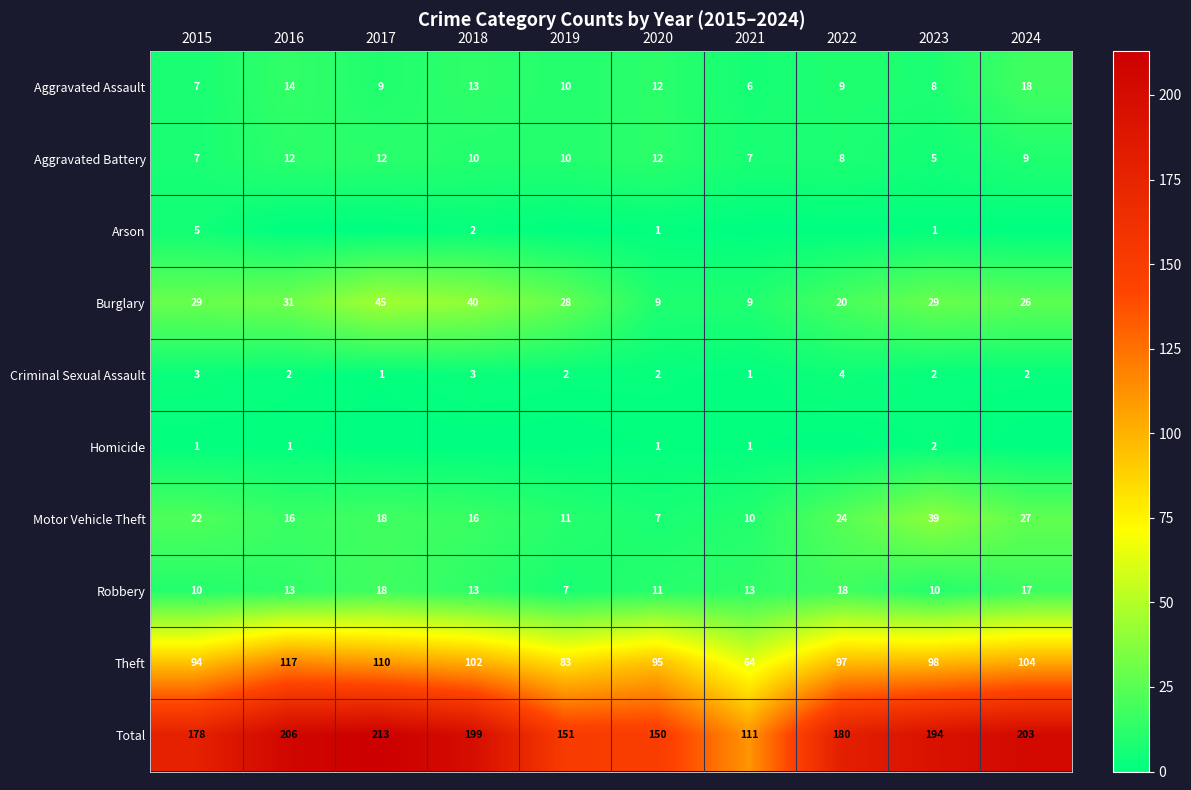

Where is Theft nearest to the value 90?

2015